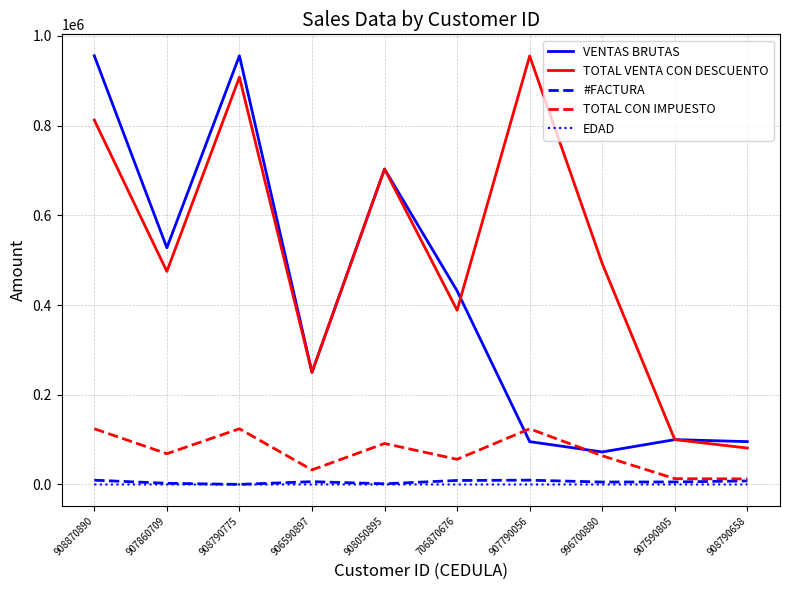

What is the total value across all series at 908790775?

1987712.0